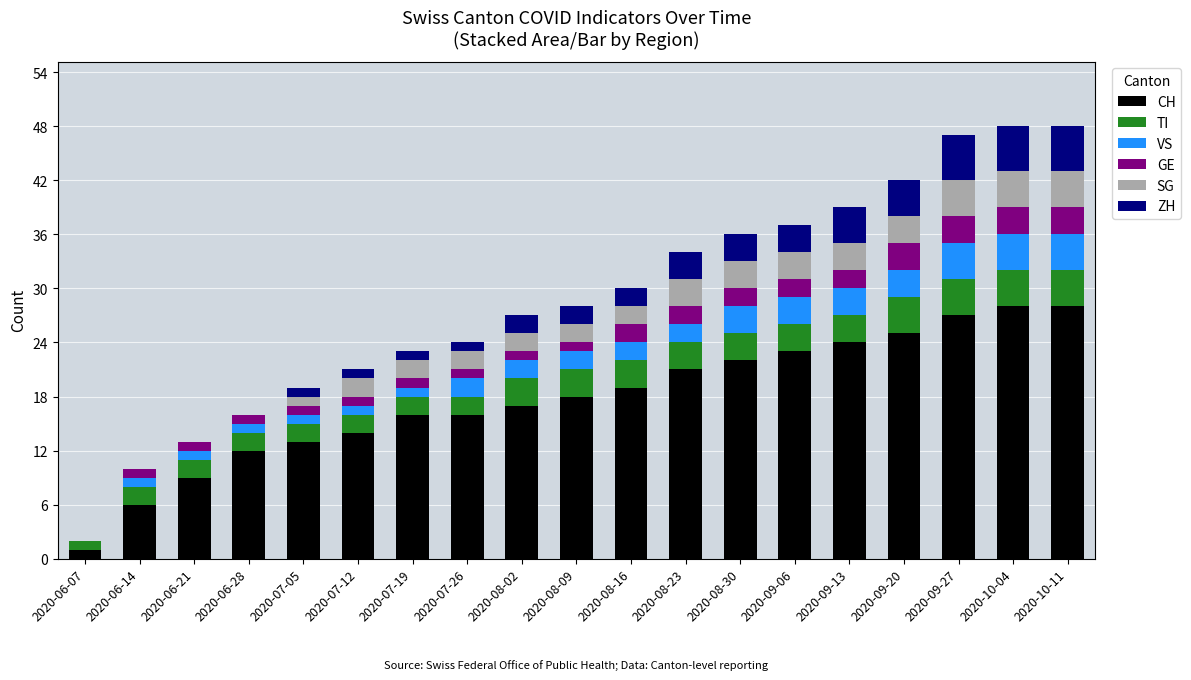

True or false: CH has a value of 11 at 2020-08-09.

False